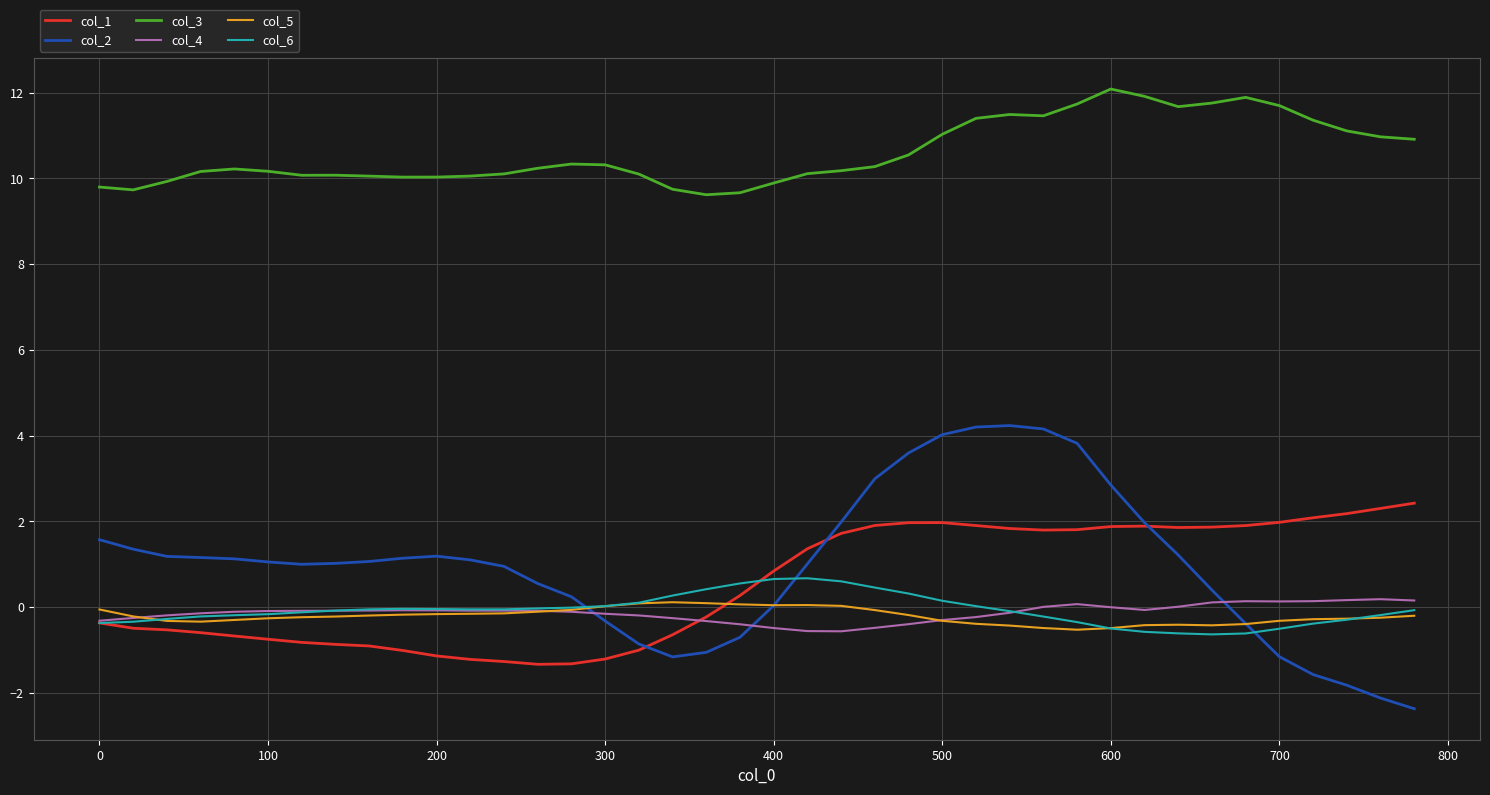

True or false: col_3 and col_6 intersect in this chart.

False